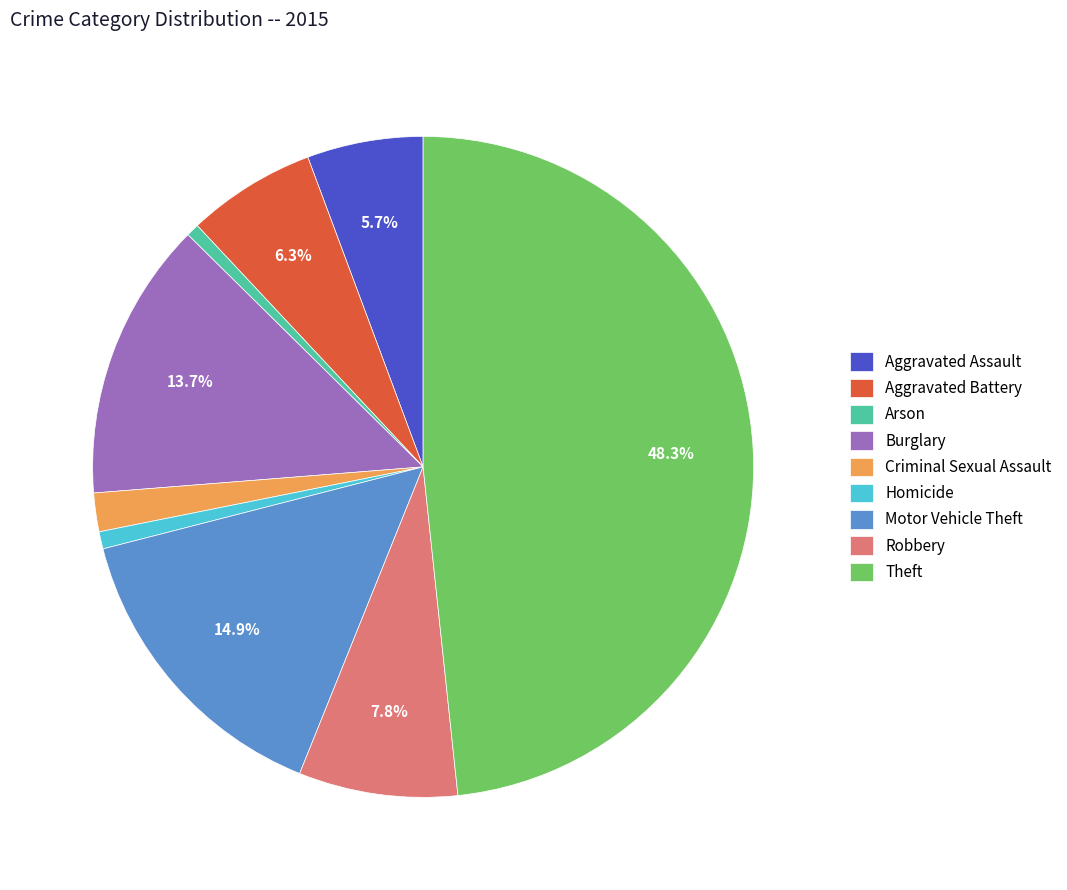

To the nearest percent, what portion does Burglary represent?

14%